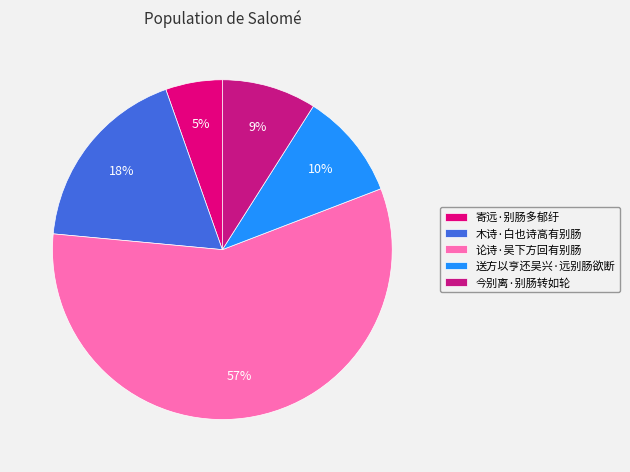

Combined, what portion of the pie is 寄远·别肠多郁纡 and 今别离·别肠转如轮?

14.4%